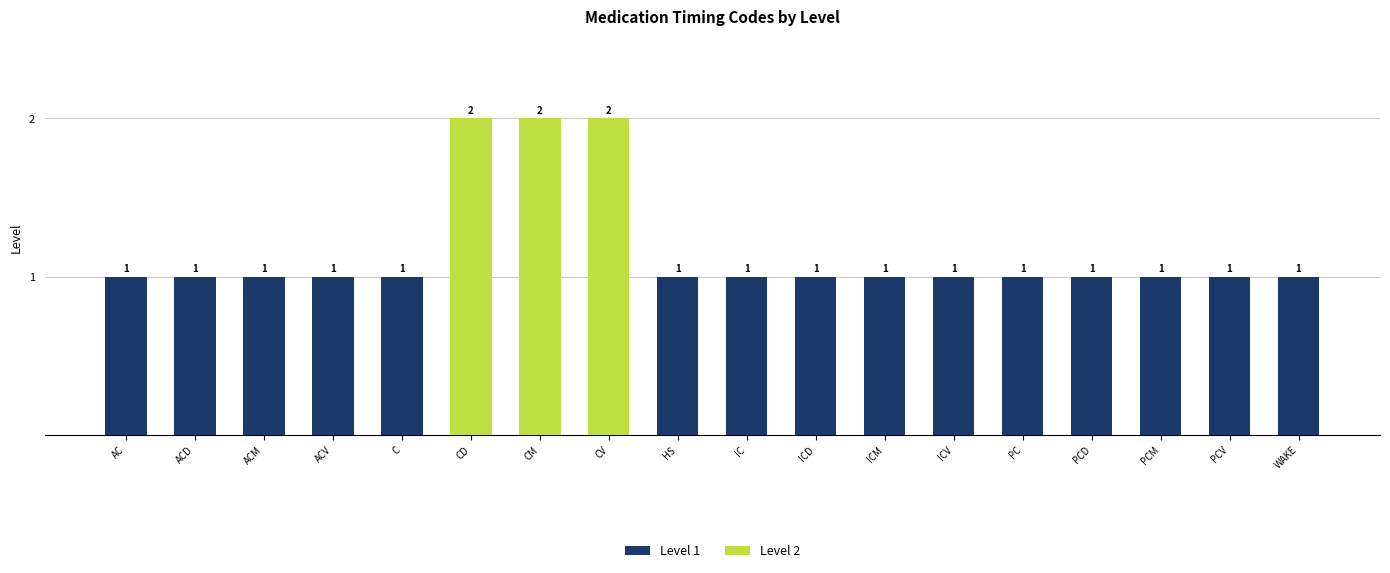

True or false: the data shows 1 at C.

True